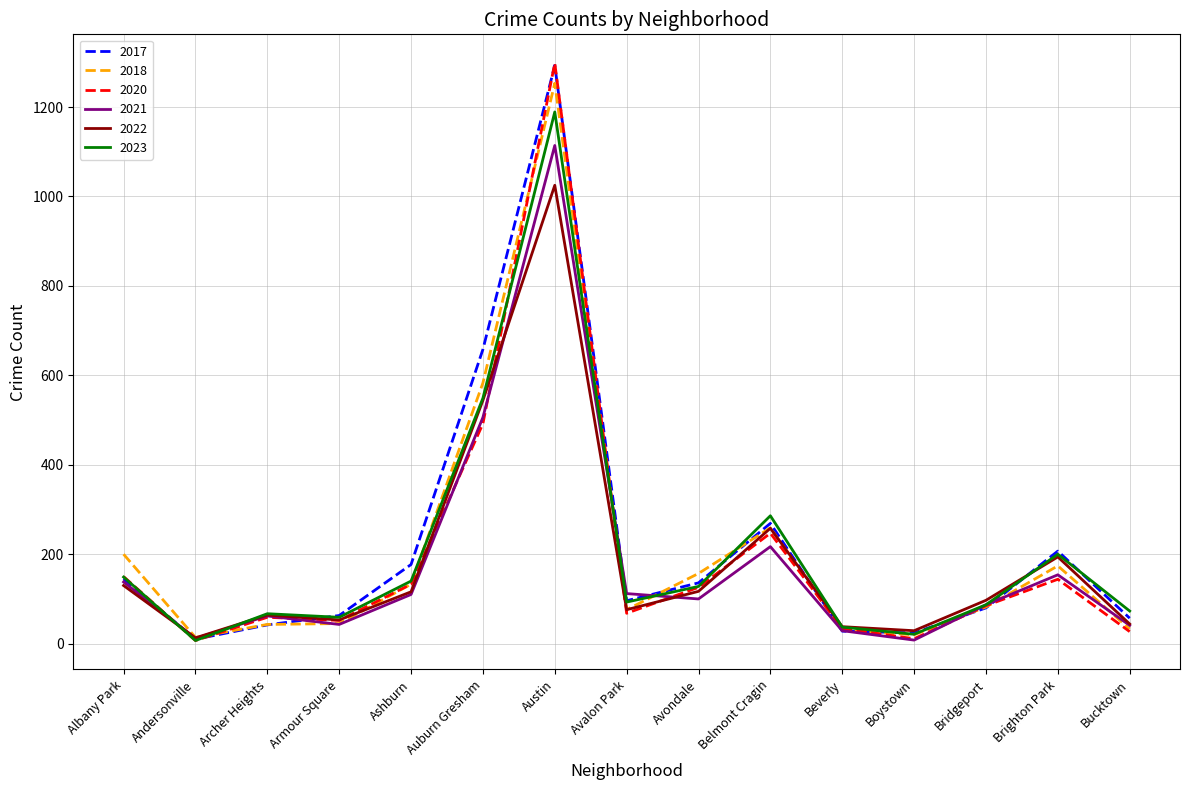

The value of 2020 at Armour Square is 52. True or false?

True